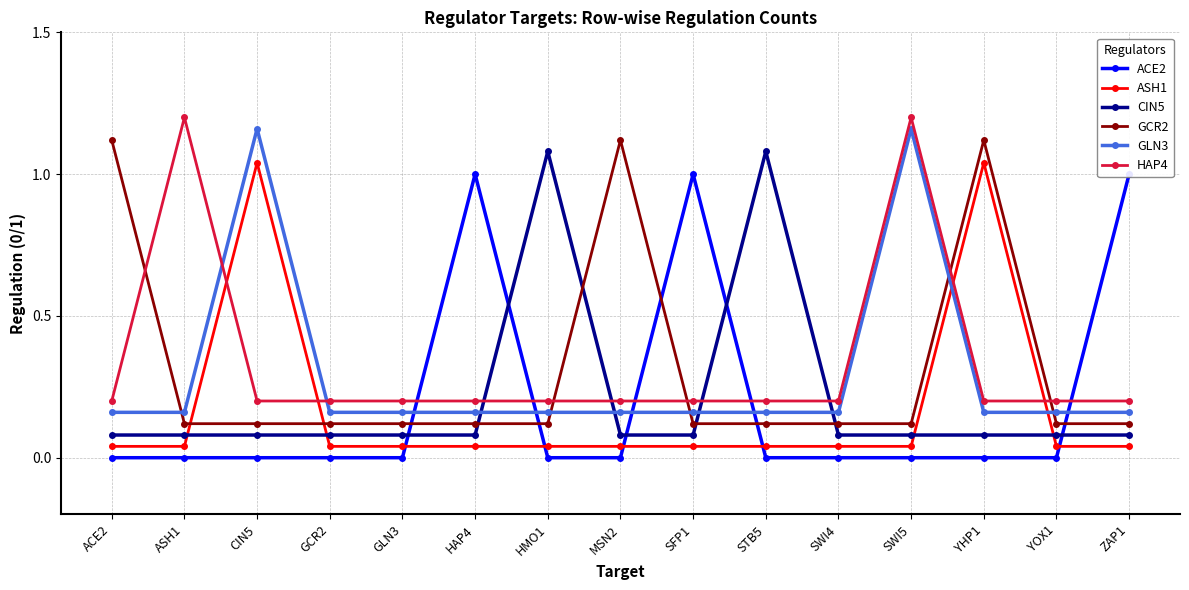

What is the label of the 15th point from the right?

ACE2